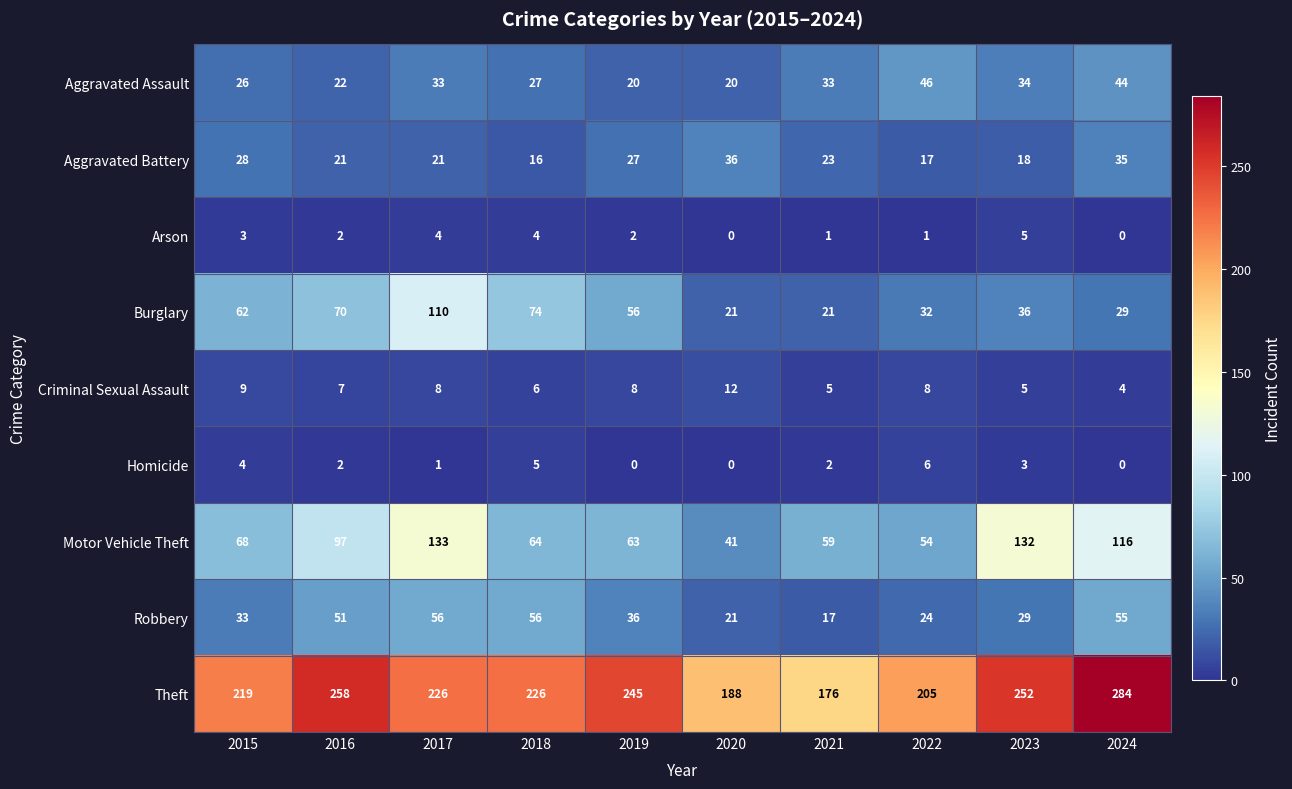

How many values in the Motor Vehicle Theft series are below 68?

5